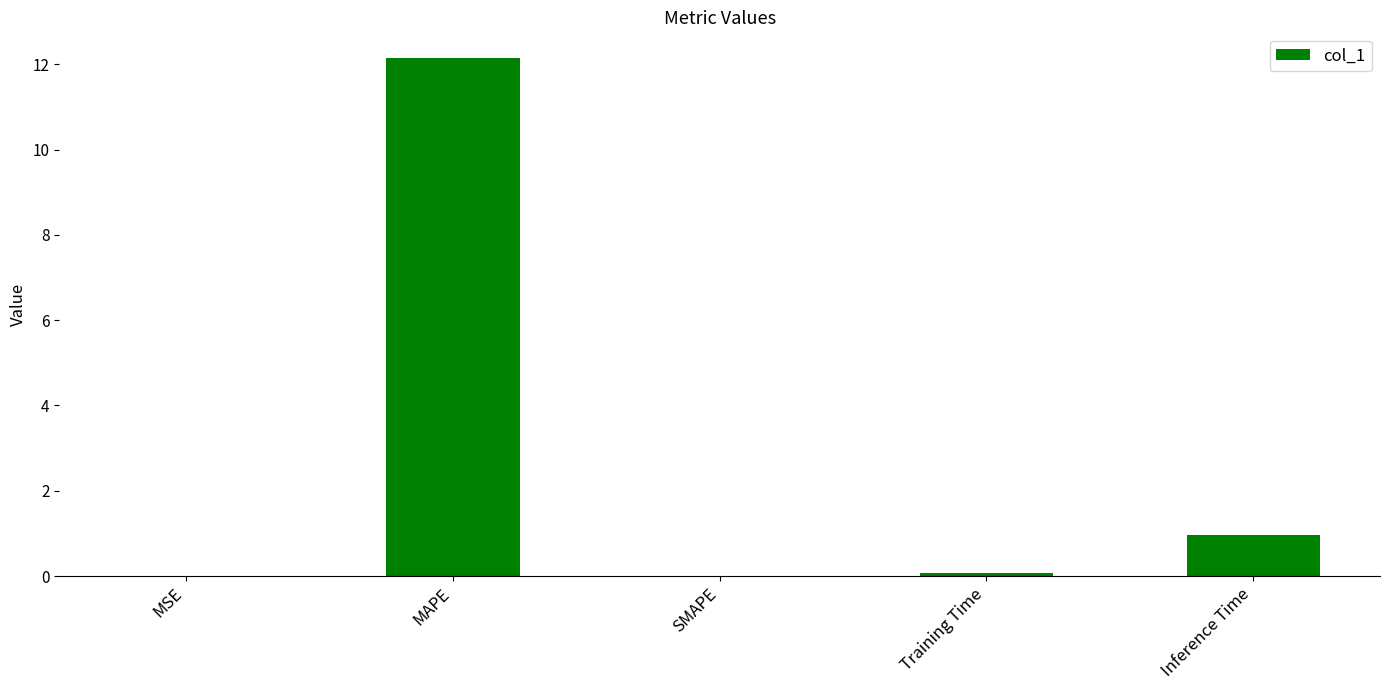

Are the bars grouped side by side (vs. stacked)?

No